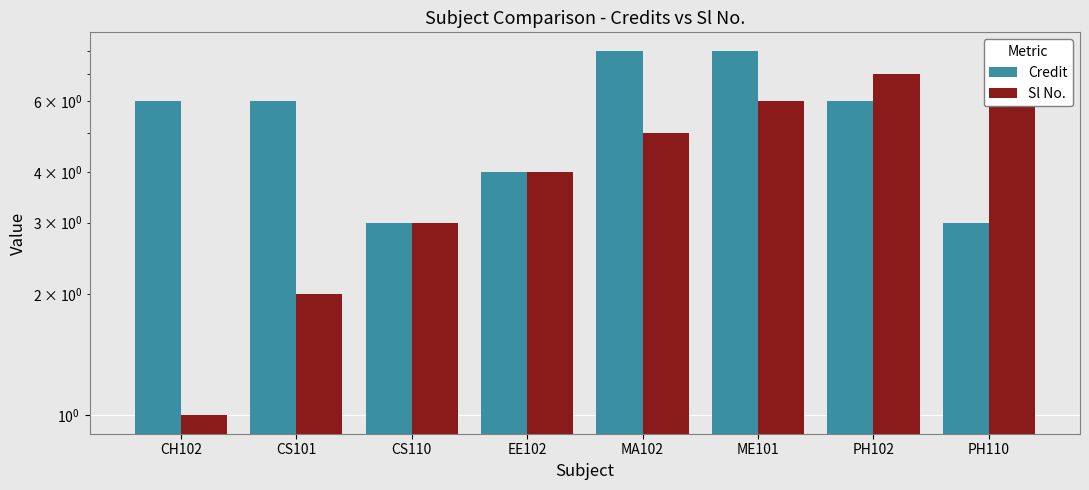

Between MA102 and PH110, which series saw the biggest shift?

Credit